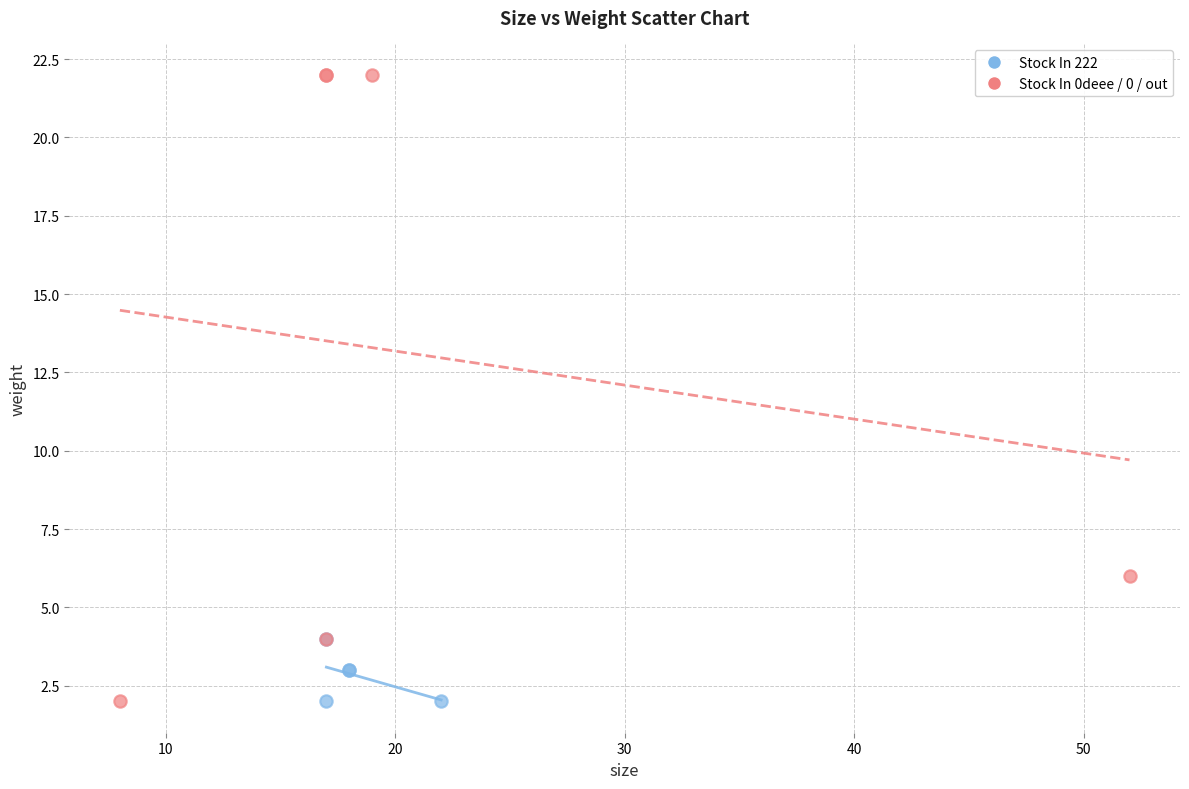

Which series has the widest spread of Y values?

Stock In 0deee / 0 / out